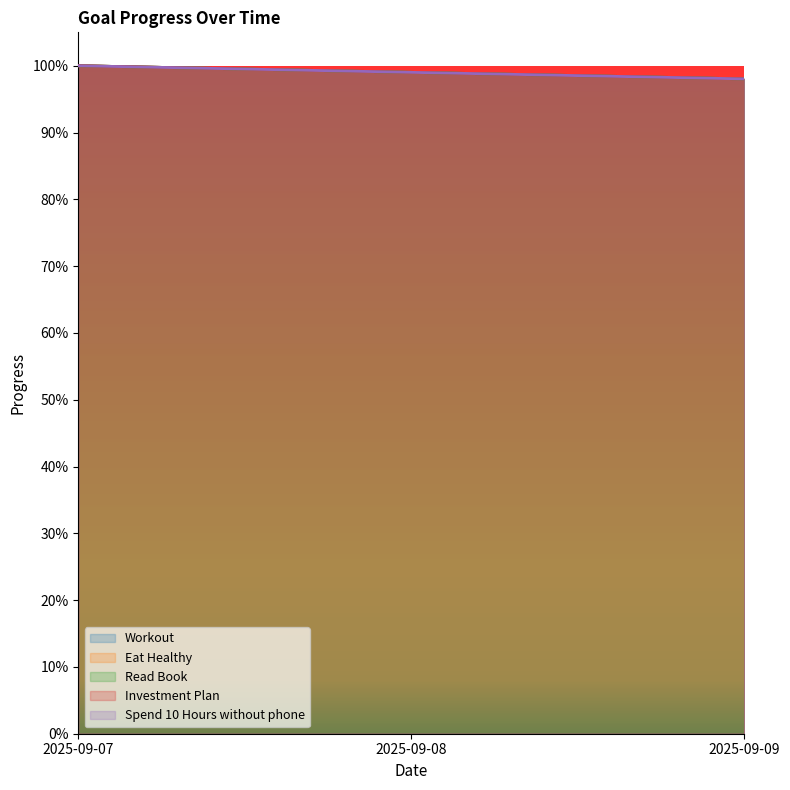

Is it true that Spend 10 Hours without phone equals 1.0 at 2025-09-08?

True